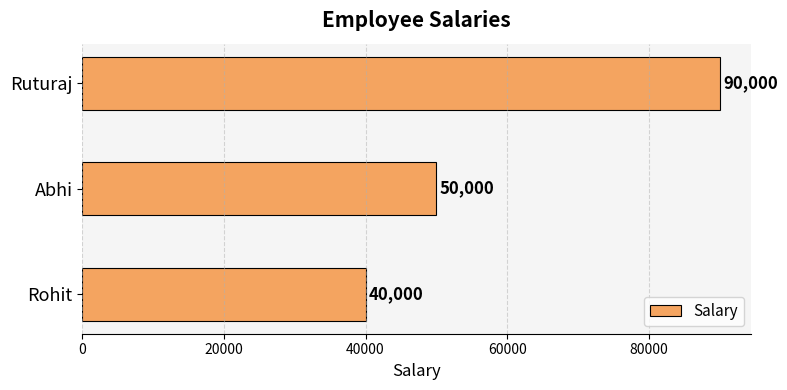

Count the number of categories in the chart.

3